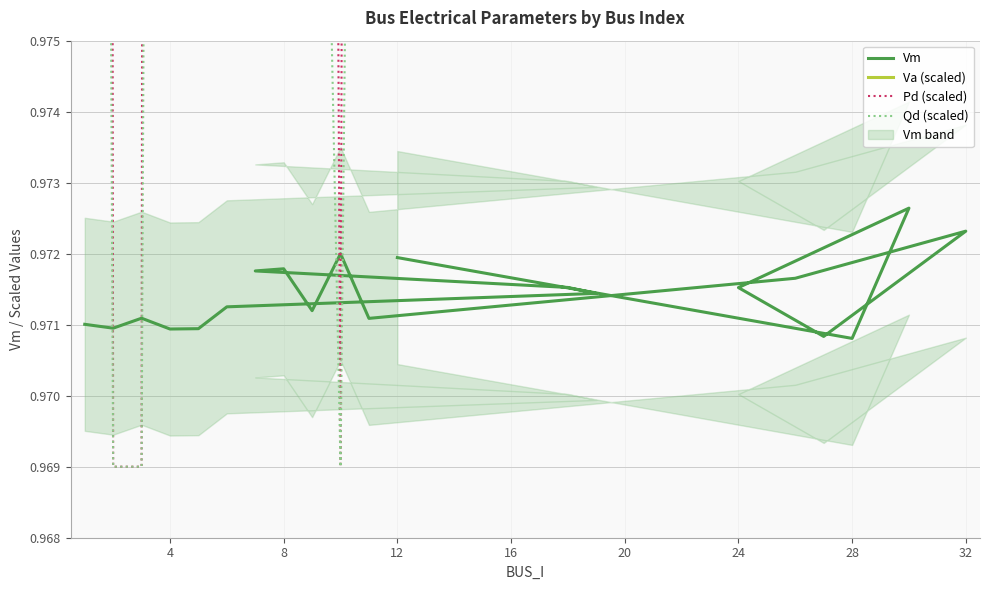

Is this an area chart (filled region under the line)?

No